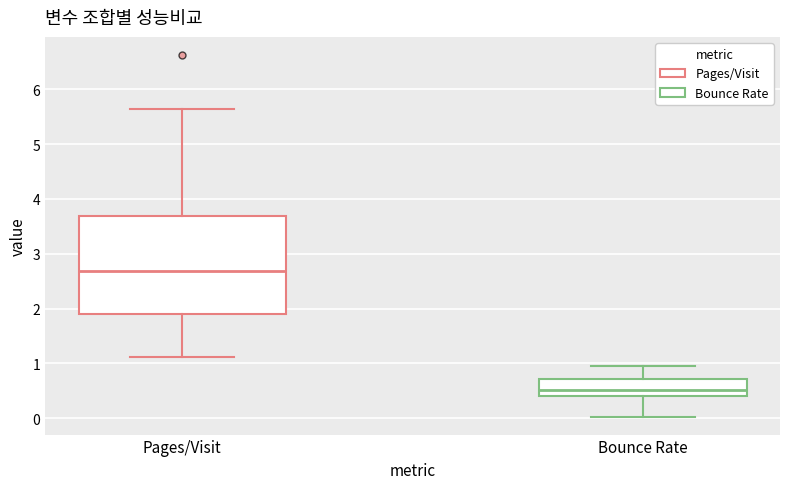

Where is the upper edge of the box for Pages/Visit on the y-axis? The values are not printed on the chart, so give them approximately, as read against the axis.

3.7